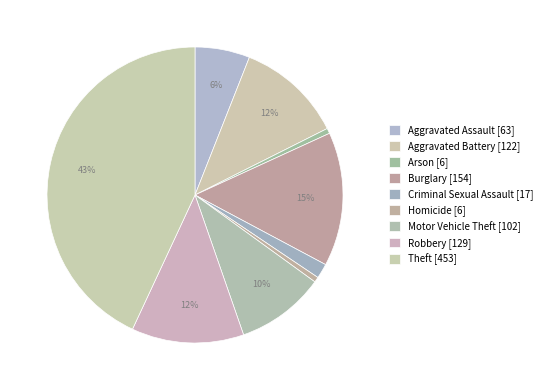

Count the number of slices in the pie.

9